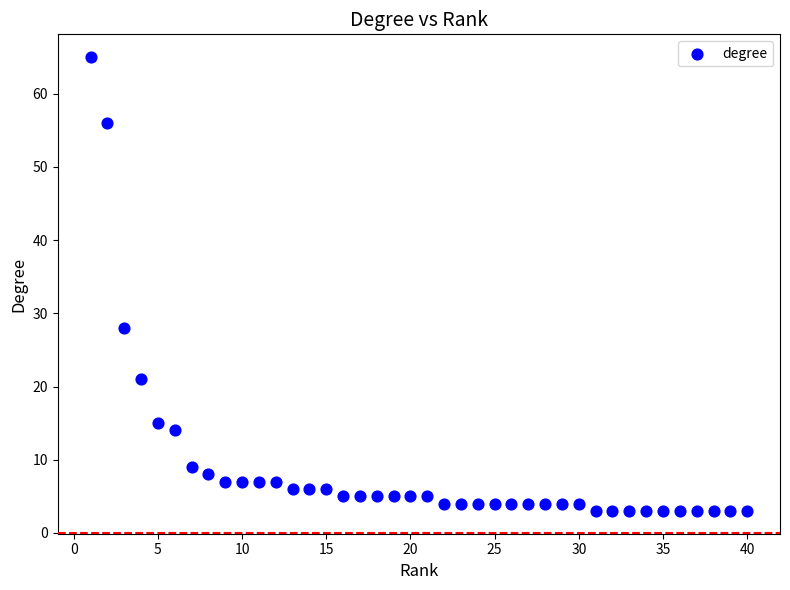

What is the range of X values (max minus min)?

39